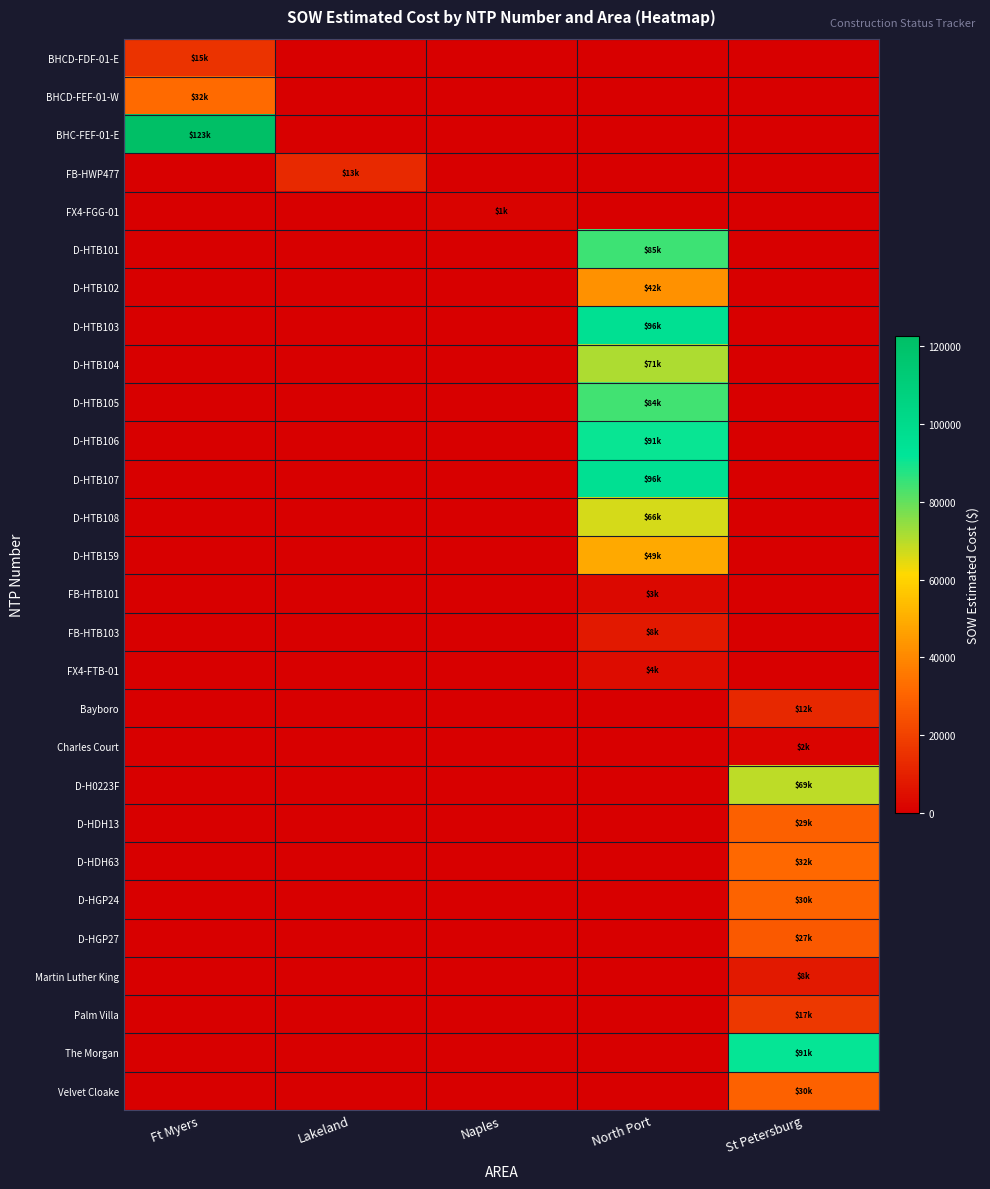

Reading left to right, list all the values displayed in this chart.

BHCD-FDF-01-E: Ft Myers=15436.9	Lakeland=0.0	Naples=0.0	North Port=0.0	St Petersburg=0.0
BHCD-FEF-01-W: Ft Myers=31717.7	Lakeland=0.0	Naples=0.0	North Port=0.0	St Petersburg=0.0
BHC-FEF-01-E: Ft Myers=122715.9	Lakeland=0.0	Naples=0.0	North Port=0.0	St Petersburg=0.0
FB-HWP477: Ft Myers=0.0	Lakeland=12886.4	Naples=0.0	North Port=0.0	St Petersburg=0.0
FX4-FGG-01: Ft Myers=0.0	Lakeland=0.0	Naples=1343.9	North Port=0.0	St Petersburg=0.0
D-HTB101: Ft Myers=0.0	Lakeland=0.0	Naples=0.0	North Port=84564.5	St Petersburg=0.0
D-HTB102: Ft Myers=0.0	Lakeland=0.0	Naples=0.0	North Port=42408.0	St Petersburg=0.0
D-HTB103: Ft Myers=0.0	Lakeland=0.0	Naples=0.0	North Port=96198.5	St Petersburg=0.0
D-HTB104: Ft Myers=0.0	Lakeland=0.0	Naples=0.0	North Port=71001.0	St Petersburg=0.0
D-HTB105: Ft Myers=0.0	Lakeland=0.0	Naples=0.0	North Port=84103.0	St Petersburg=0.0
D-HTB106: Ft Myers=0.0	Lakeland=0.0	Naples=0.0	North Port=90832.0	St Petersburg=0.0
D-HTB107: Ft Myers=0.0	Lakeland=0.0	Naples=0.0	North Port=96242.0	St Petersburg=0.0
D-HTB108: Ft Myers=0.0	Lakeland=0.0	Naples=0.0	North Port=66271.5	St Petersburg=0.0
D-HTB159: Ft Myers=0.0	Lakeland=0.0	Naples=0.0	North Port=48577.0	St Petersburg=0.0
FB-HTB101: Ft Myers=0.0	Lakeland=0.0	Naples=0.0	North Port=2530.0	St Petersburg=0.0
FB-HTB103: Ft Myers=0.0	Lakeland=0.0	Naples=0.0	North Port=7803.1	St Petersburg=0.0
FX4-FTB-01: Ft Myers=0.0	Lakeland=0.0	Naples=0.0	North Port=4254.7	St Petersburg=0.0
Bayboro: Ft Myers=0.0	Lakeland=0.0	Naples=0.0	North Port=0.0	St Petersburg=12213.7
Charles Court: Ft Myers=0.0	Lakeland=0.0	Naples=0.0	North Port=0.0	St Petersburg=1618.8
D-H0223F: Ft Myers=0.0	Lakeland=0.0	Naples=0.0	North Port=0.0	St Petersburg=69076.0
D-HDH13: Ft Myers=0.0	Lakeland=0.0	Naples=0.0	North Port=0.0	St Petersburg=28762.0
D-HDH63: Ft Myers=0.0	Lakeland=0.0	Naples=0.0	North Port=0.0	St Petersburg=31560.0
D-HGP24: Ft Myers=0.0	Lakeland=0.0	Naples=0.0	North Port=0.0	St Petersburg=29812.0
D-HGP27: Ft Myers=0.0	Lakeland=0.0	Naples=0.0	North Port=0.0	St Petersburg=26964.0
Martin Luther King: Ft Myers=0.0	Lakeland=0.0	Naples=0.0	North Port=0.0	St Petersburg=7844.4
Palm Villa: Ft Myers=0.0	Lakeland=0.0	Naples=0.0	North Port=0.0	St Petersburg=17100.2
The Morgan: Ft Myers=0.0	Lakeland=0.0	Naples=0.0	North Port=0.0	St Petersburg=91420.9
Velvet Cloake: Ft Myers=0.0	Lakeland=0.0	Naples=0.0	North Port=0.0	St Petersburg=29508.9